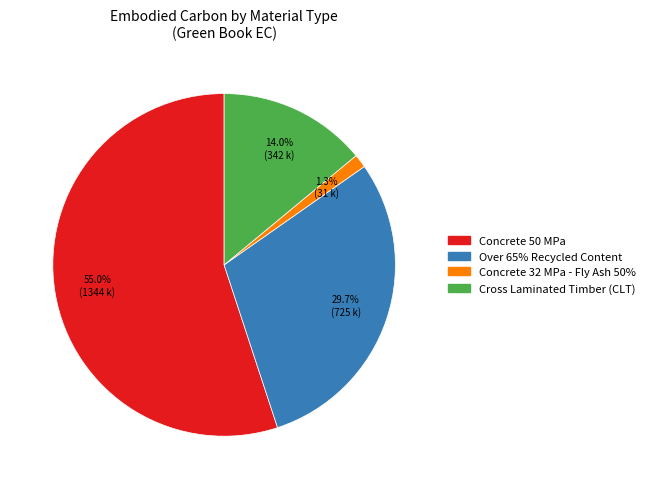

How many slices are in this pie chart?

4